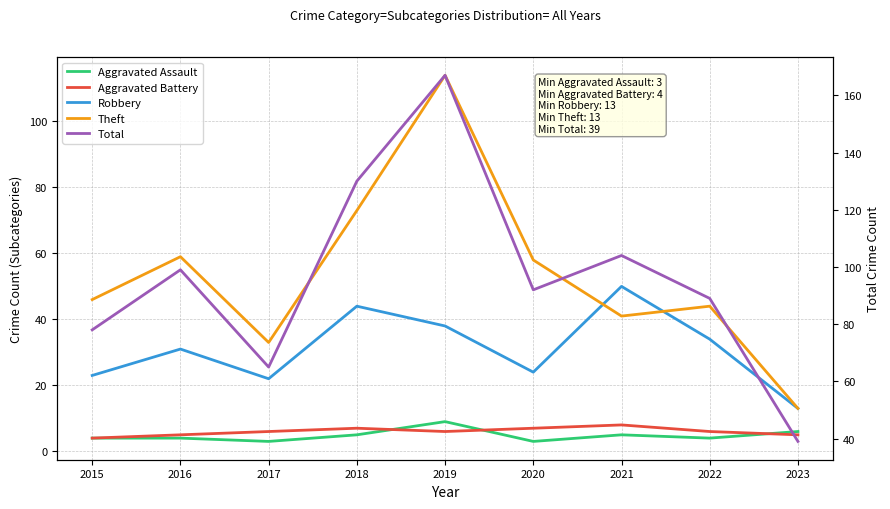

Which has a higher value, 2022 or 2016?

2022